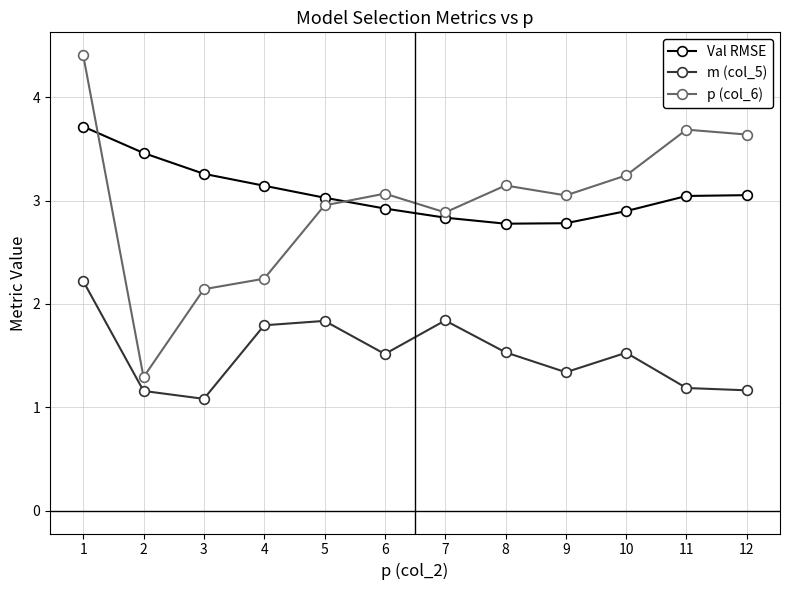

At which category does m (col_5) reach its first local valley?

3